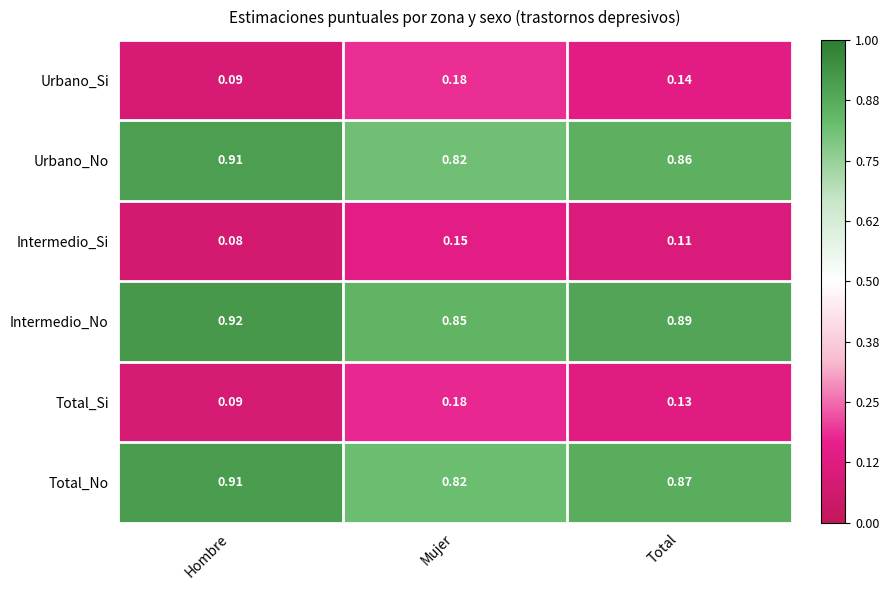

Is the value of Intermedio_Si at Total greater than the value of Urbano_Si at Hombre?

Yes